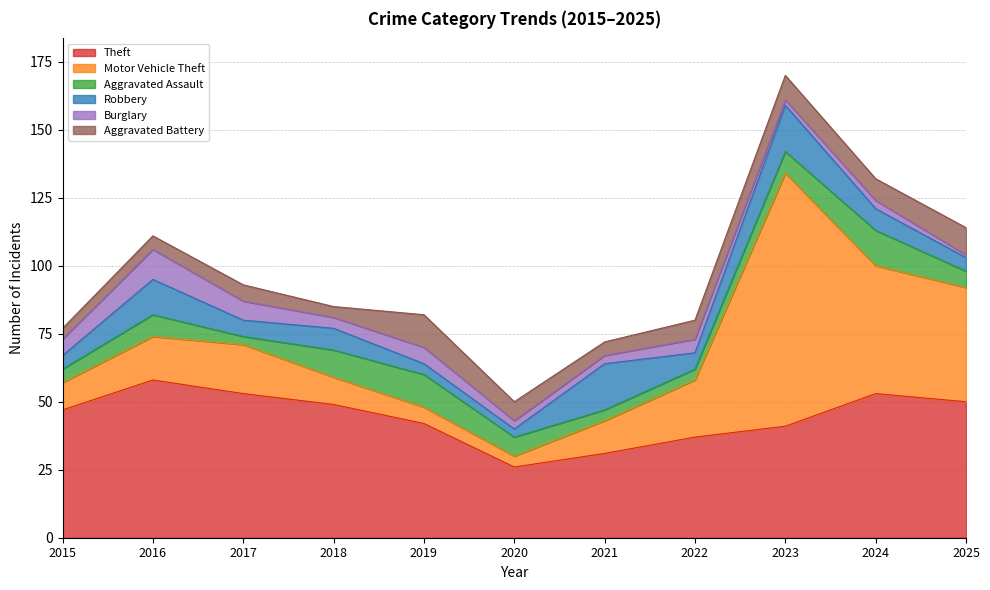

True or false: Robbery and Theft cross at least once.

False